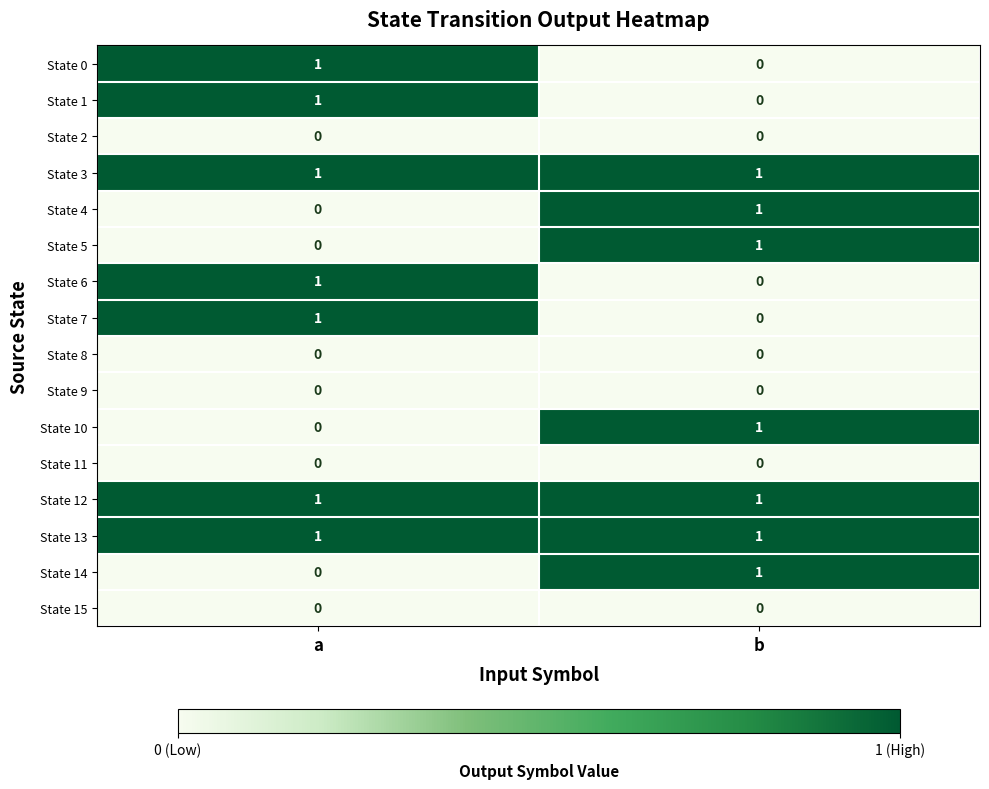

How many distinct data groups are displayed?

16